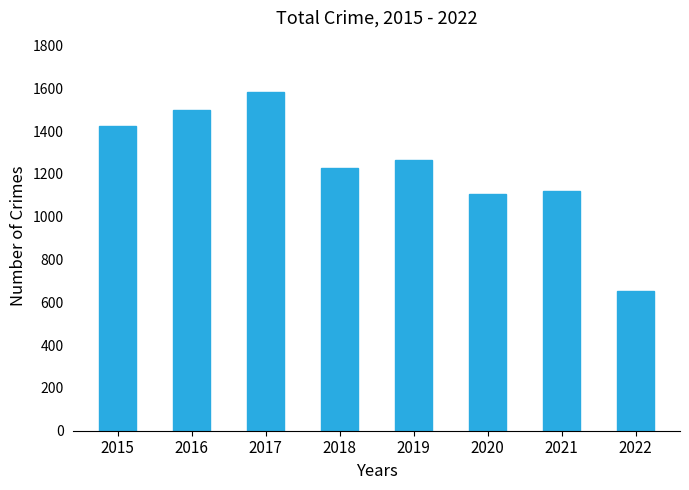

Which category has the highest value across all series?

2017